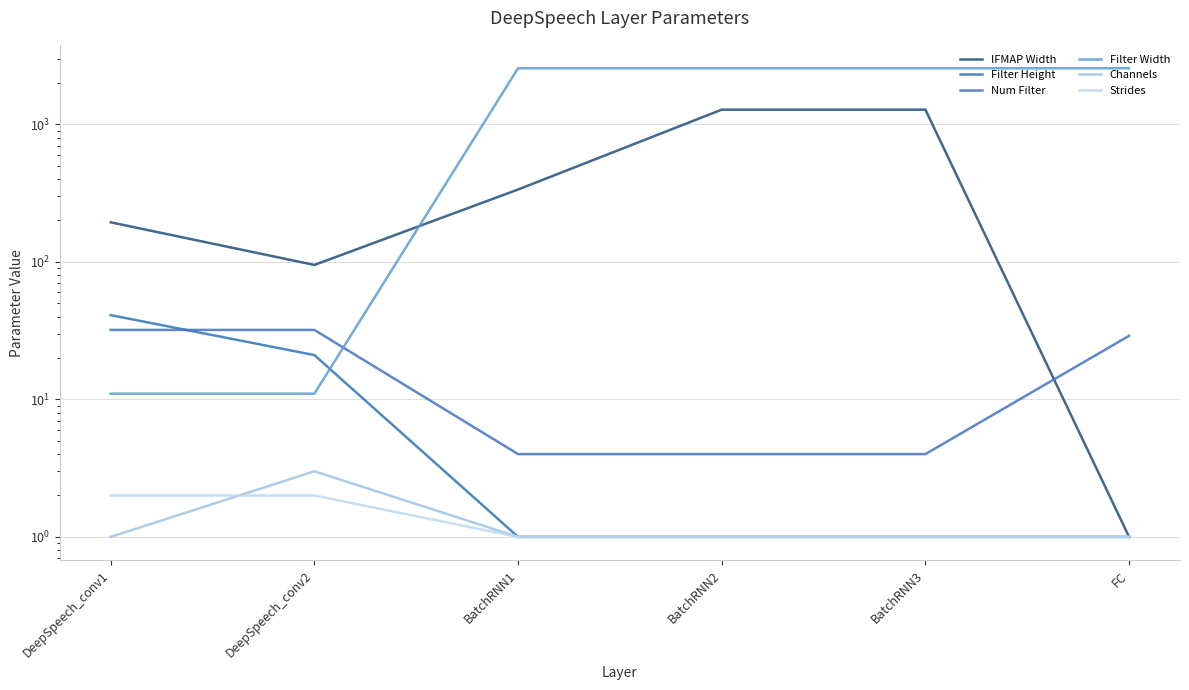

Does the chart display data point markers on the line(s)?

No